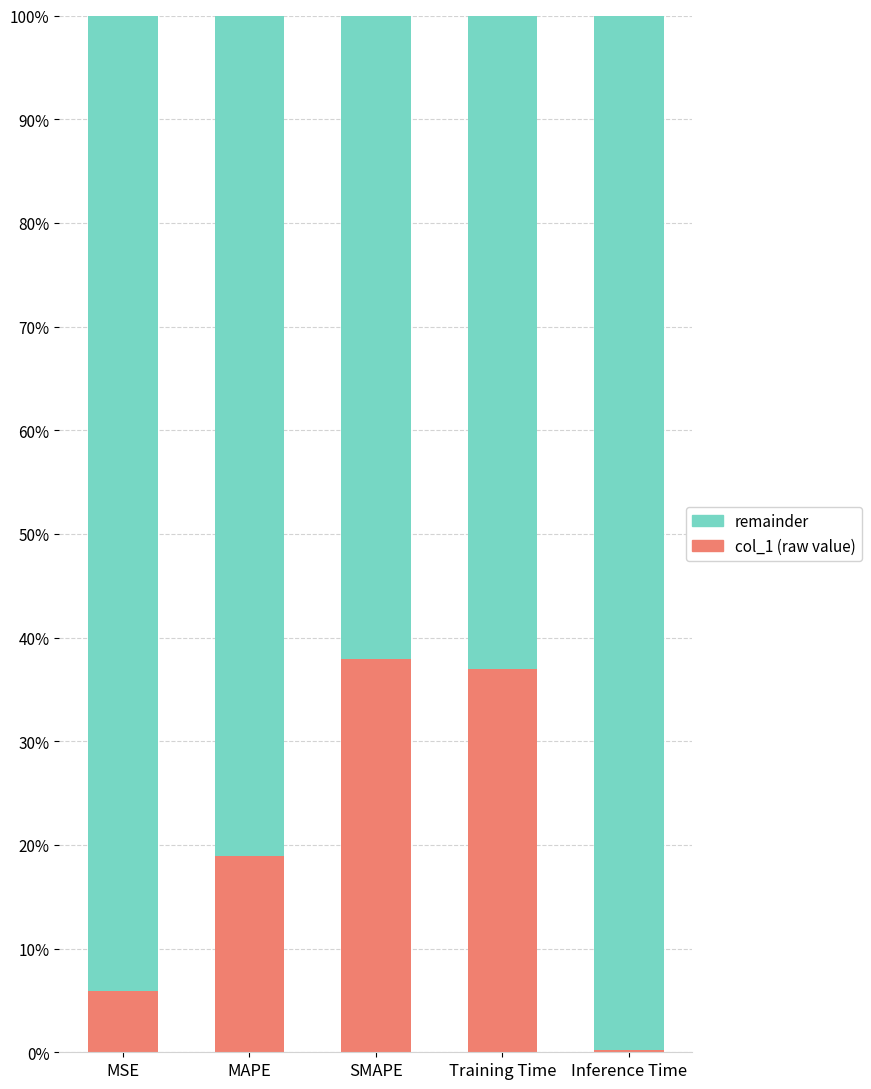

The col_1 (raw value) series shows 0.0 at Inference Time. True or false?

True